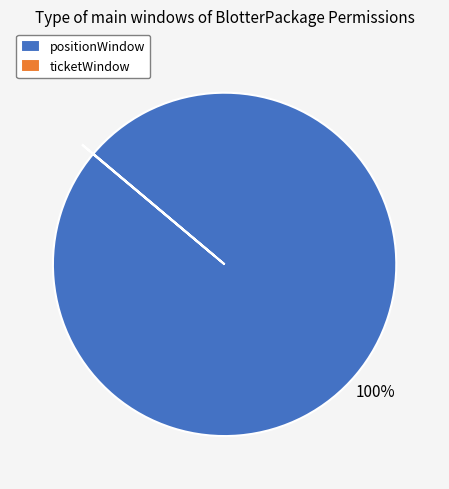

Does positionWindow account for over 50% of the chart?

Yes